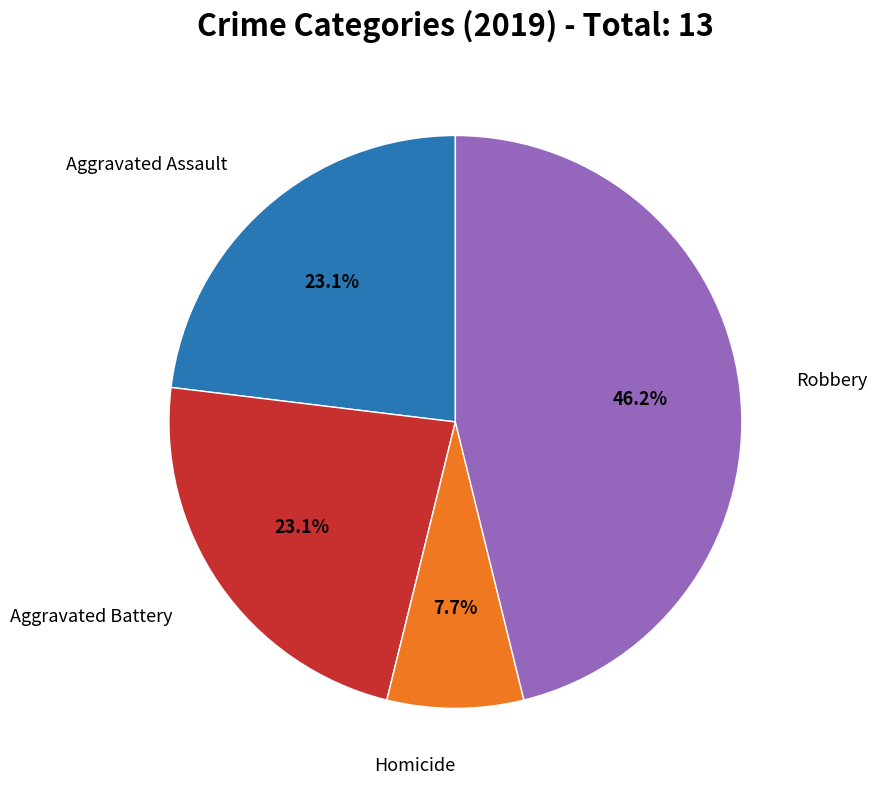

Does any single category account for the majority?

No